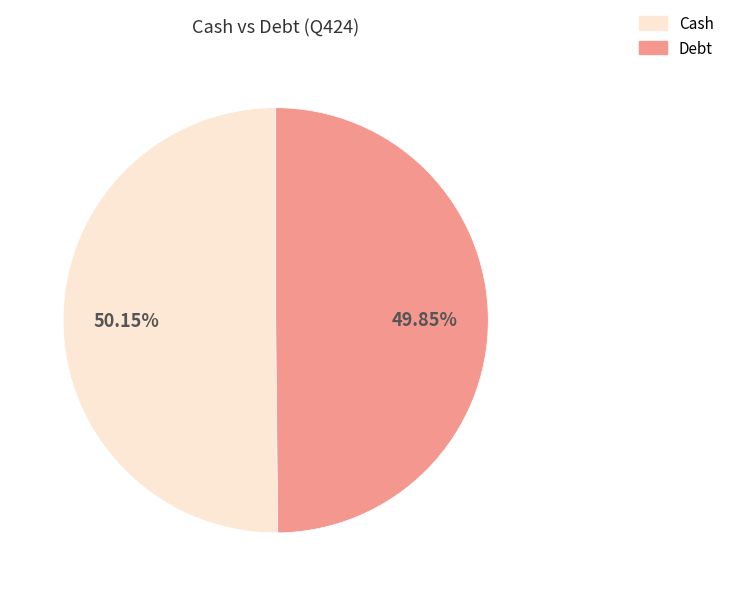

Do Debt and Cash together represent more than half of the pie?

Yes